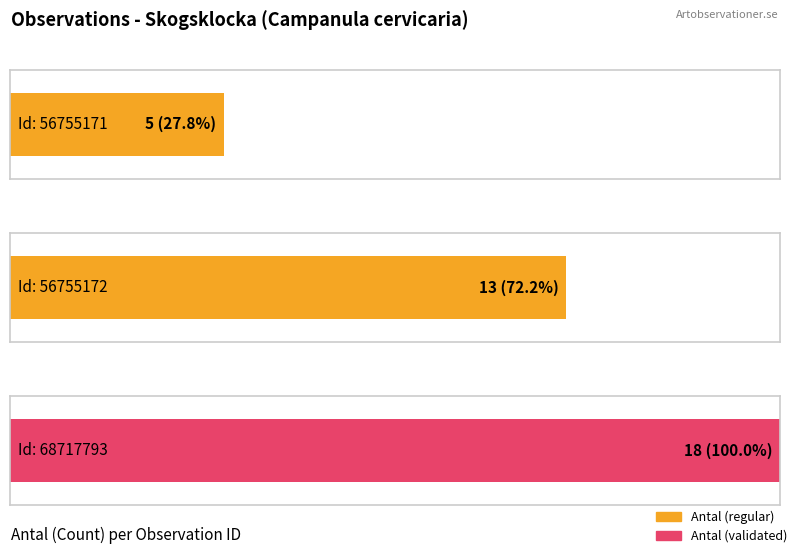

How many categories are shown in the chart?

3